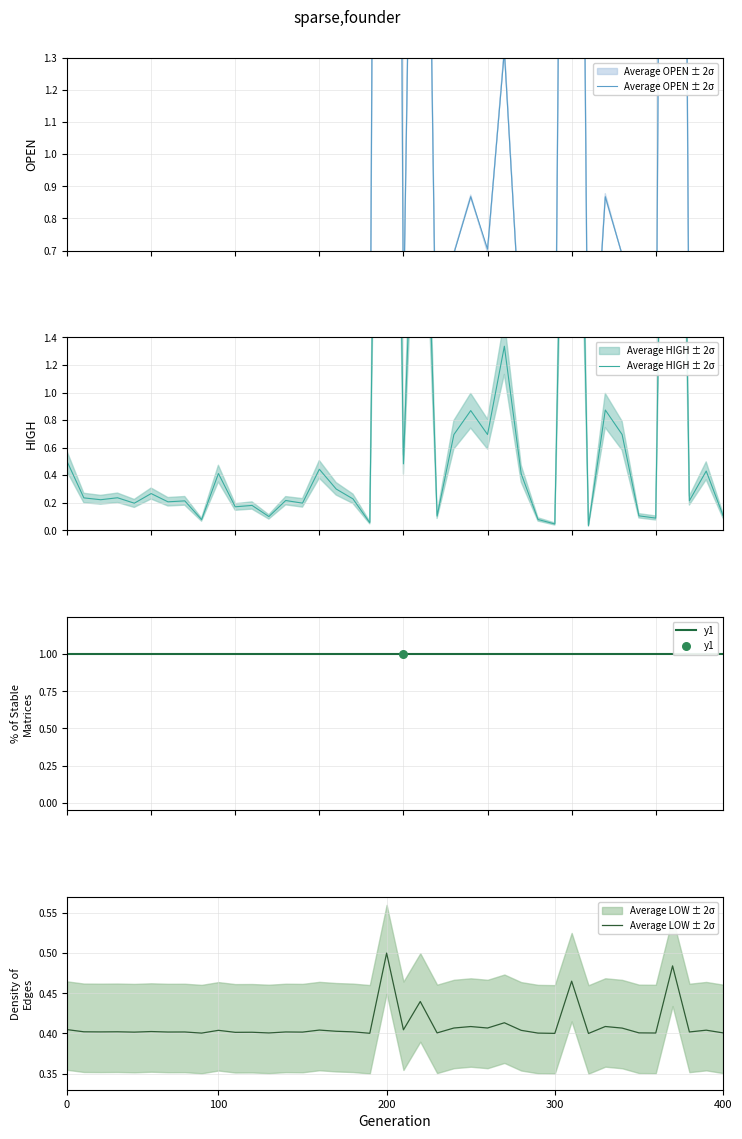

Which series has the largest total across all categories?

Average OPEN ± 2σ